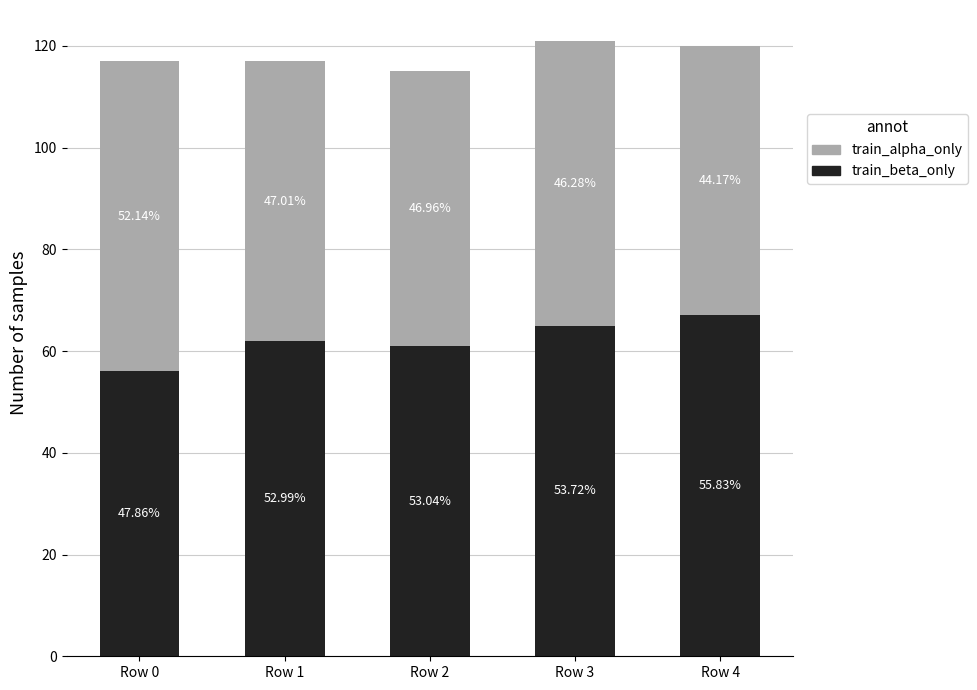

What are all the series names shown in the legend?

train_alpha_only, train_beta_only